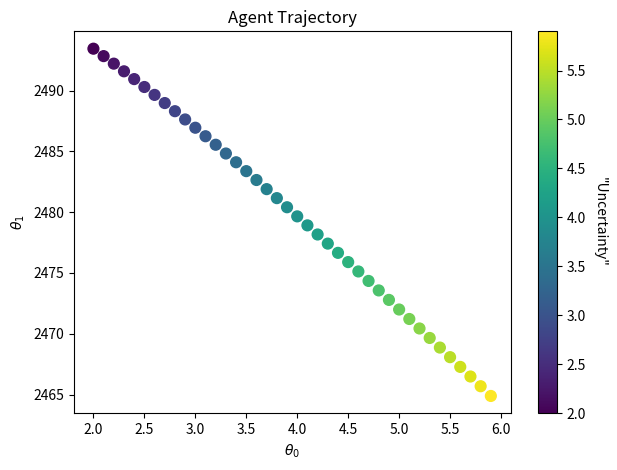

What is the range of Y values (max minus min)?

28.6